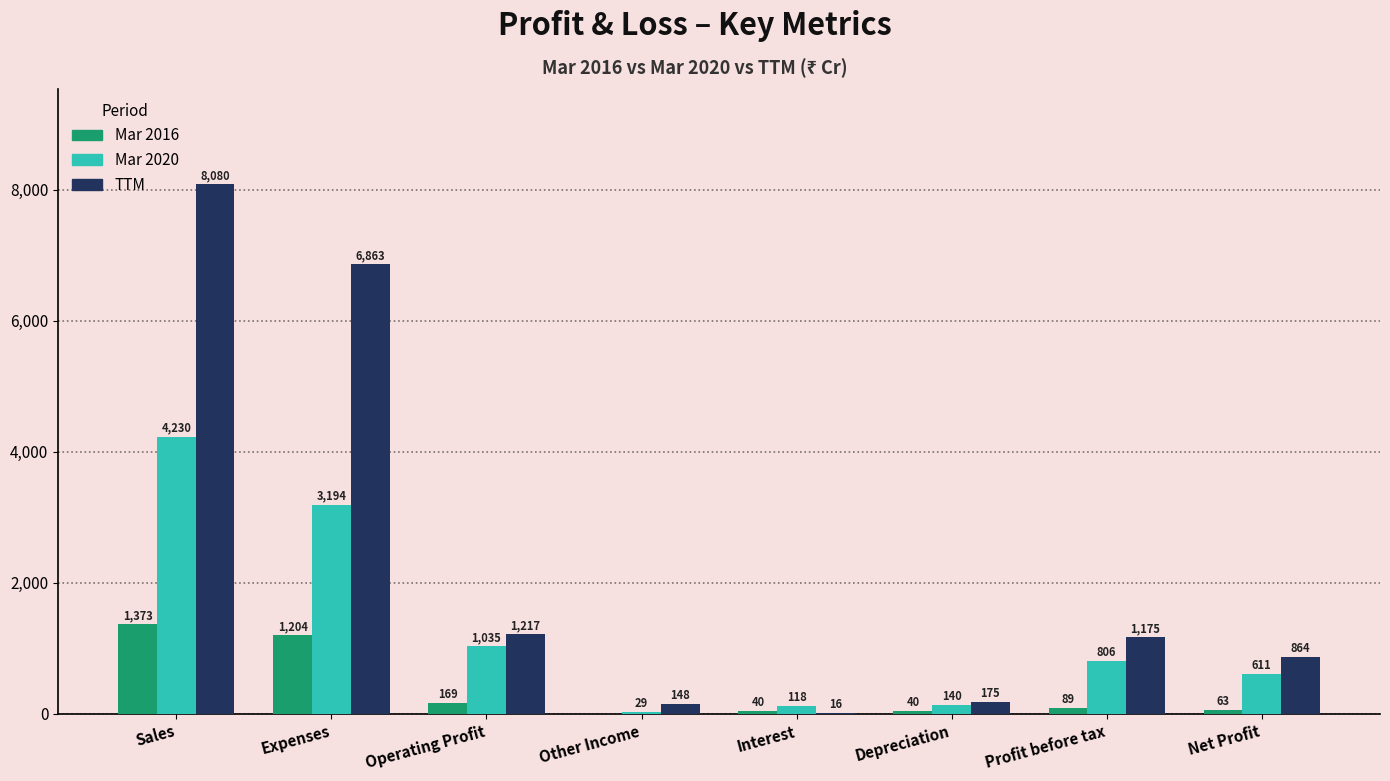

Reading right to left, list all the values displayed in this chart.

Mar 2016: Net Profit=63	Profit before tax=89	Depreciation=40	Interest=40	Other Income=0	Operating Profit=169	Expenses=1204	Sales=1373
Mar 2020: Net Profit=611	Profit before tax=806	Depreciation=140	Interest=118	Other Income=29	Operating Profit=1035	Expenses=3194	Sales=4230
TTM: Net Profit=864	Profit before tax=1175	Depreciation=175	Interest=16	Other Income=148	Operating Profit=1217	Expenses=6863	Sales=8080